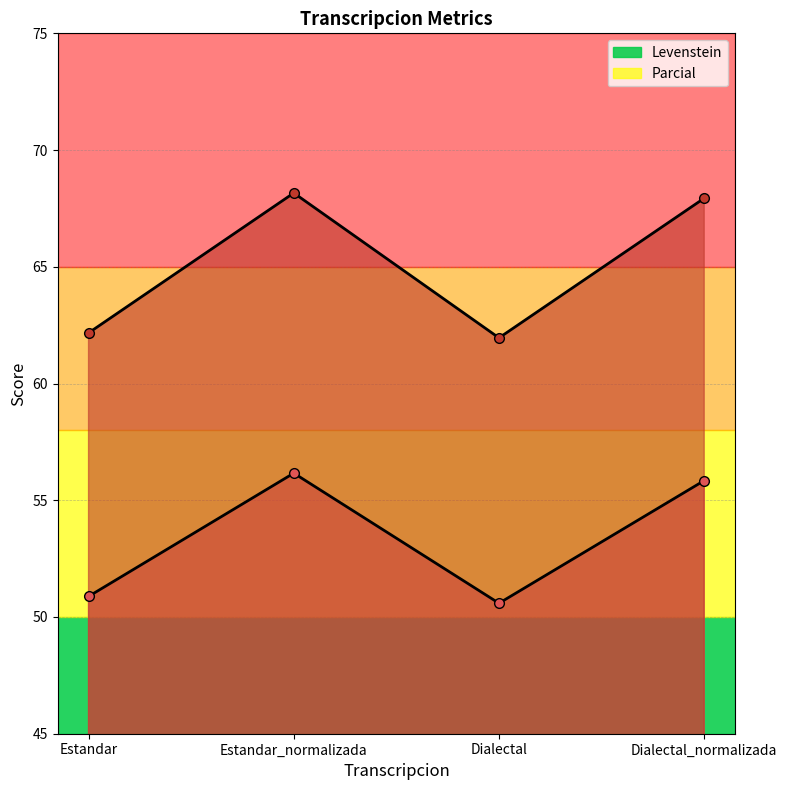

How many data points in Levenstein are less than 55?

2